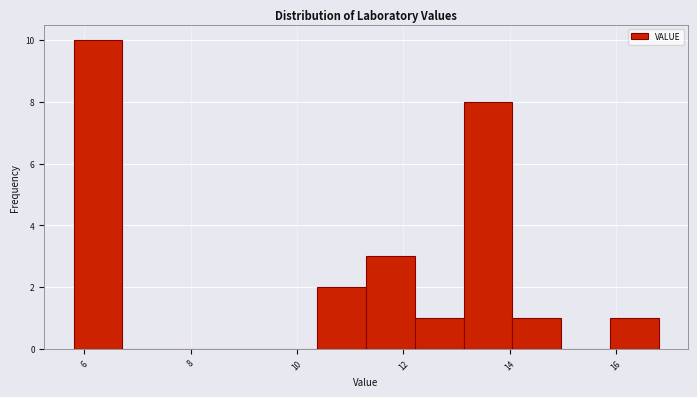

Which range on the x-axis has the tallest bar?

5.8 to 6.8